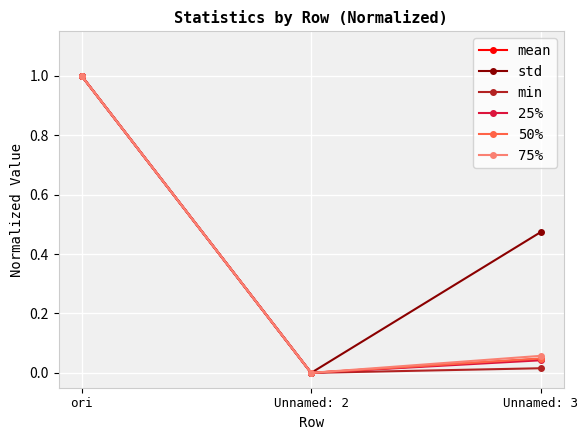

Does the chart display data point markers on the line(s)?

Yes